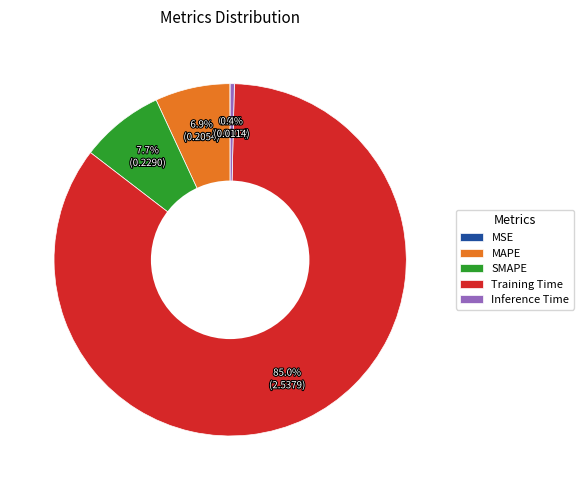

The Training Time slice represents 85% of the pie. True or false?

True